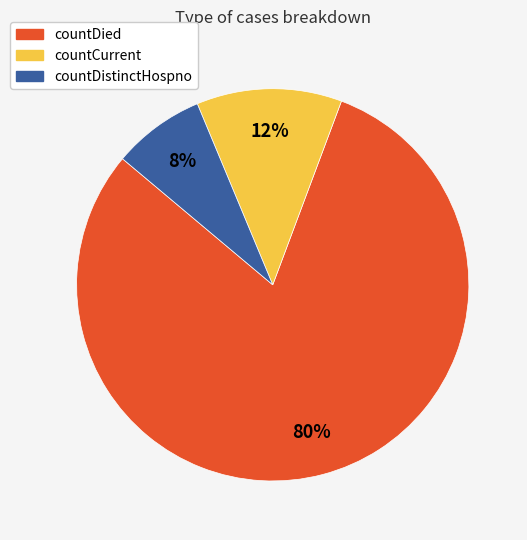

Is it true that countDistinctHospno is 8% of the pie?

True